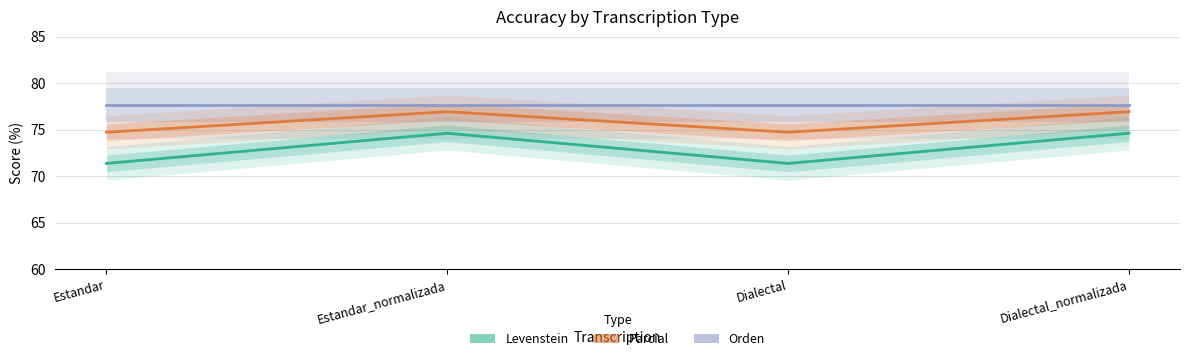

Between Dialectal and Dialectal_normalizada, which series saw the biggest shift?

Levenstein